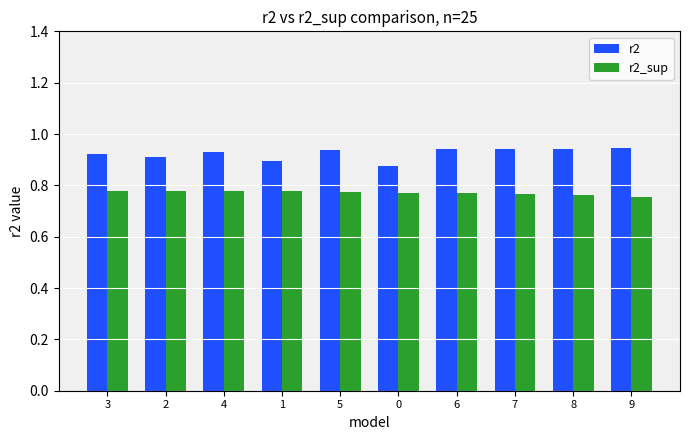

True or false: r2 has a value of 0.4 at 7.

False